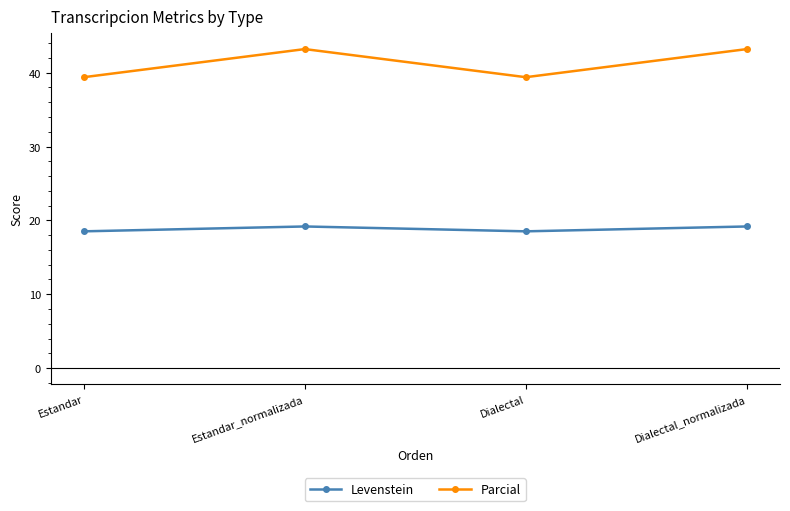

Which series has the largest total across all categories?

Parcial